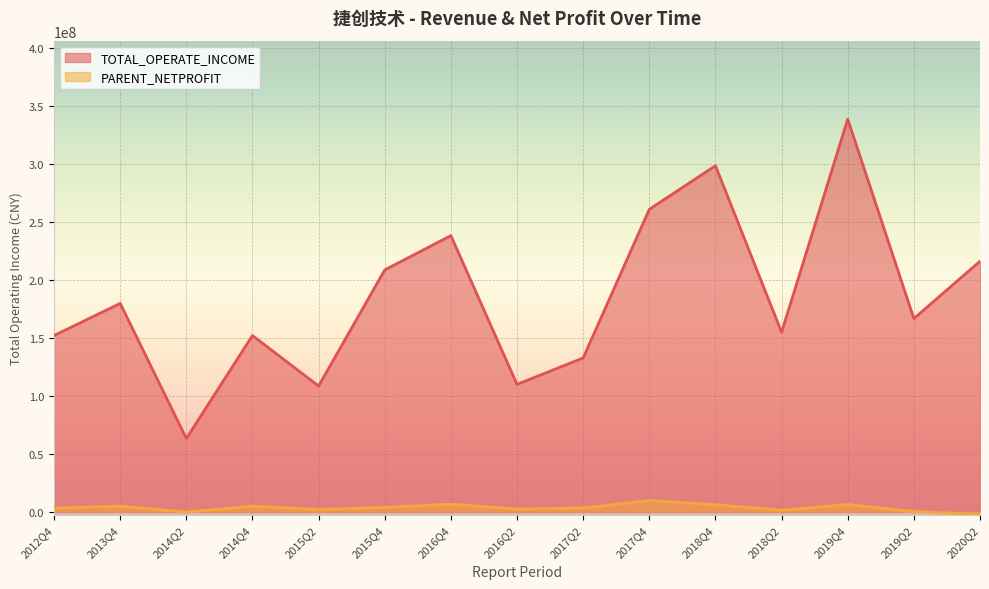

Which category has the highest value in the PARENT_NETPROFIT series?

2017Q4